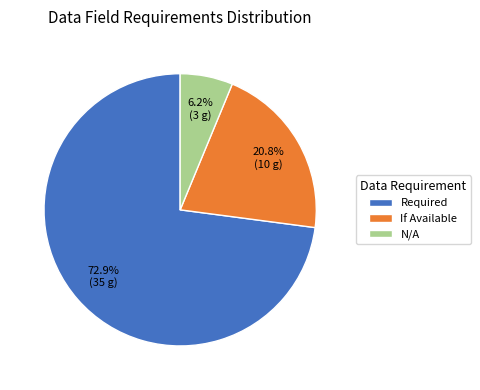

Approximately how many times larger is the value at Required compared to If Available?

3.5